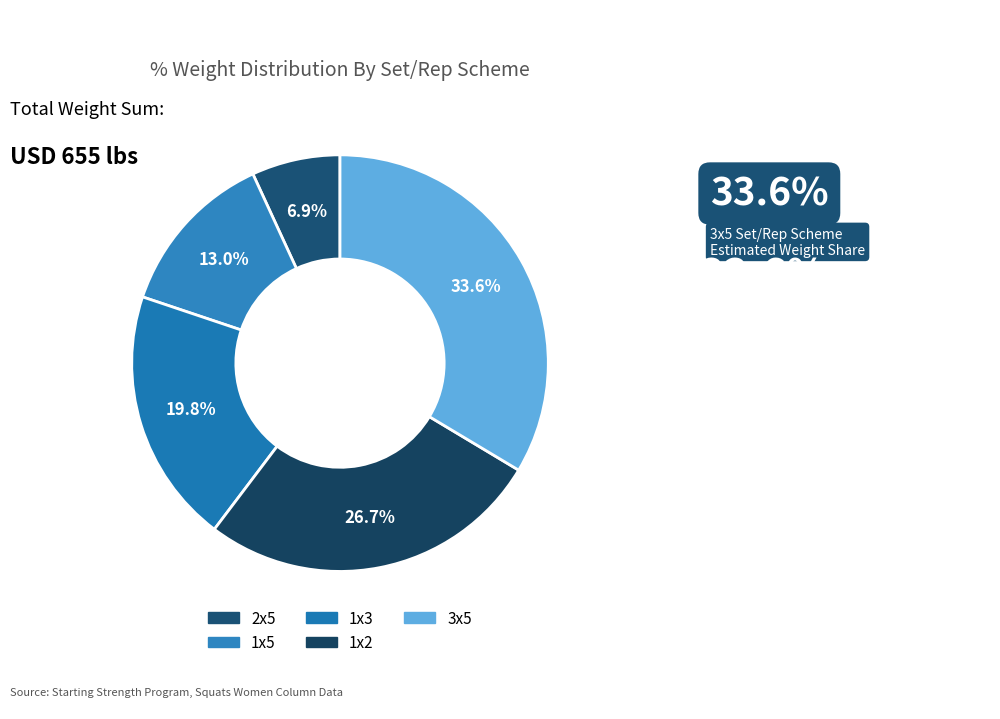

Approximately how many times larger is the value at 1x3 compared to 1x2?

0.7